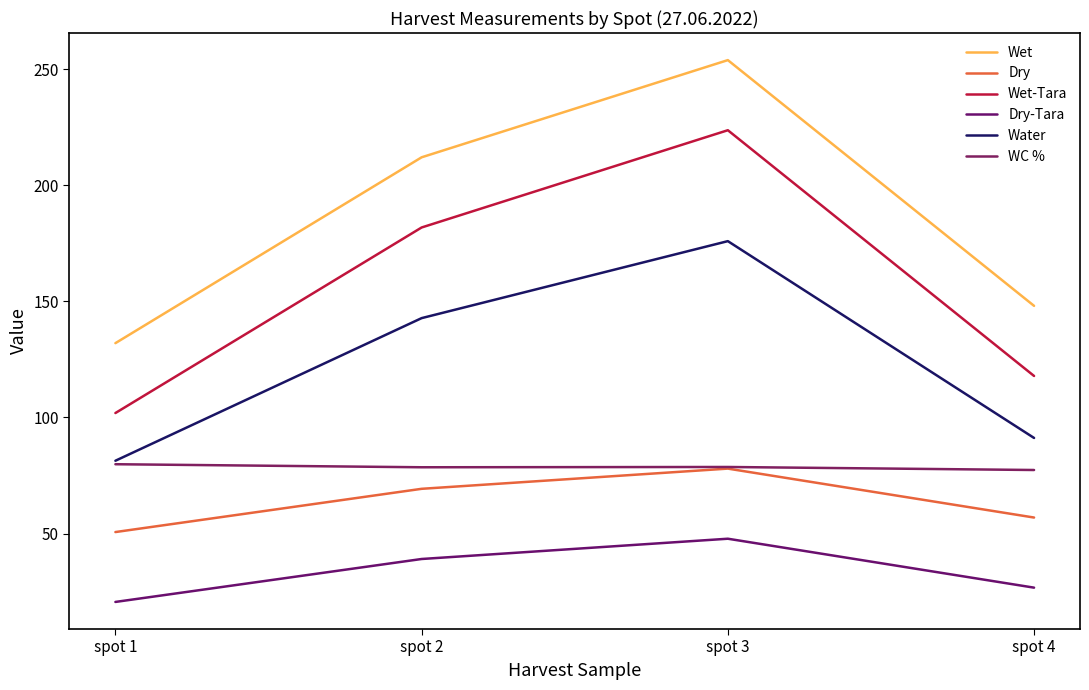

Which has a higher value, spot 1 or spot 2?

spot 2